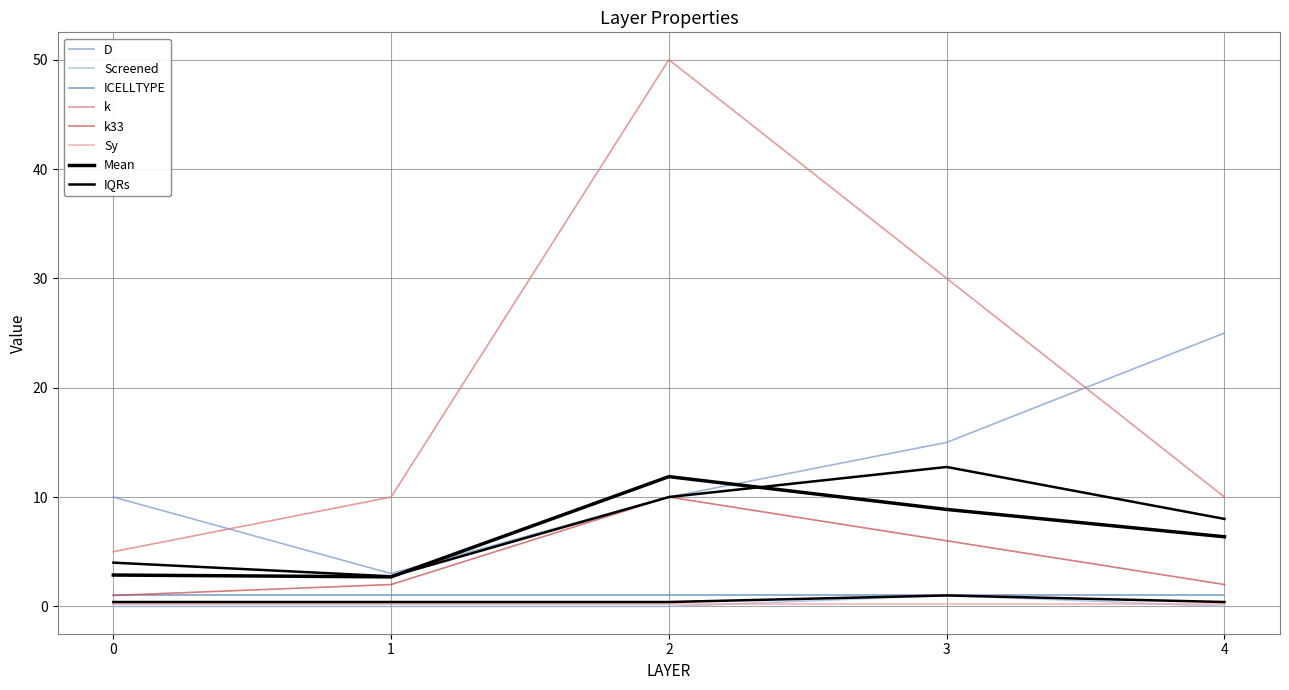

At which category does k reach its first local peak?

2